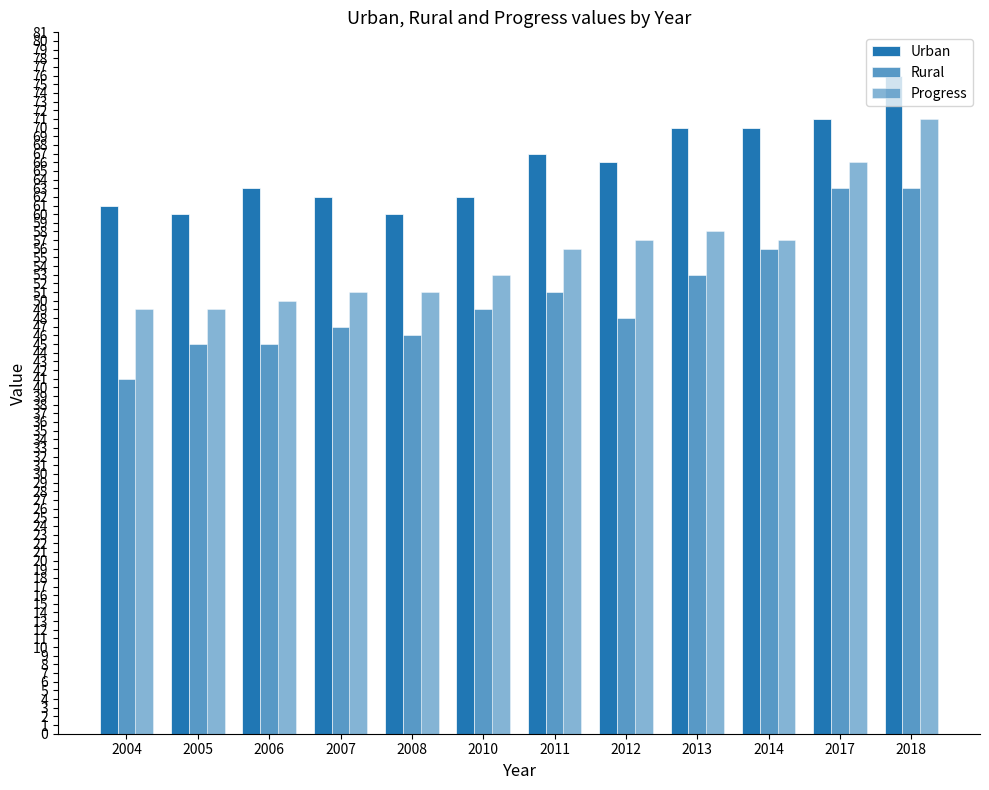

What is the difference between the second highest and second lowest values in the Progress series?

17